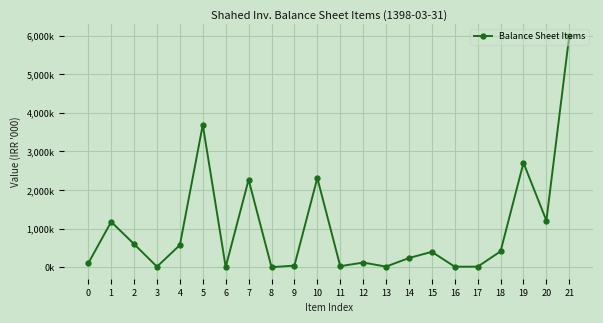

Read the value at 0, to the nearest 10.

101270